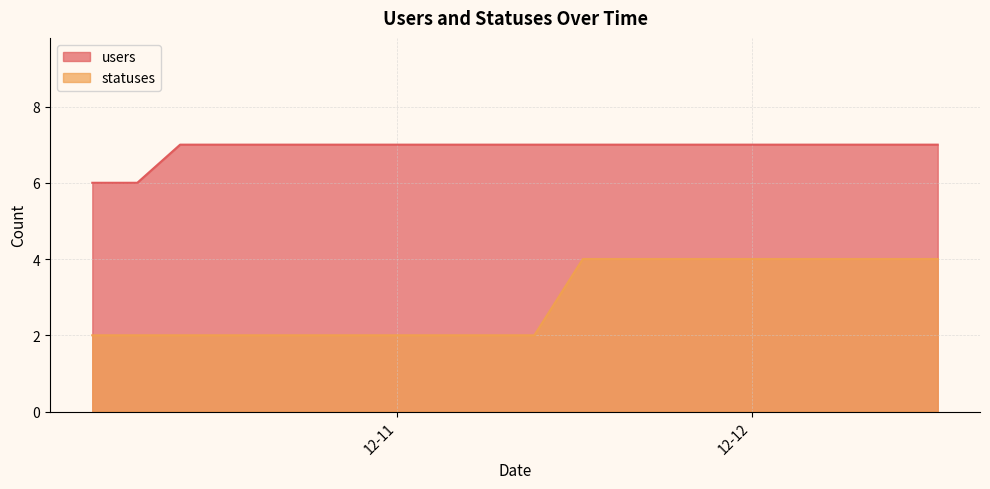

What is the label of the 11th point from the right?

2022-12-11 06:23